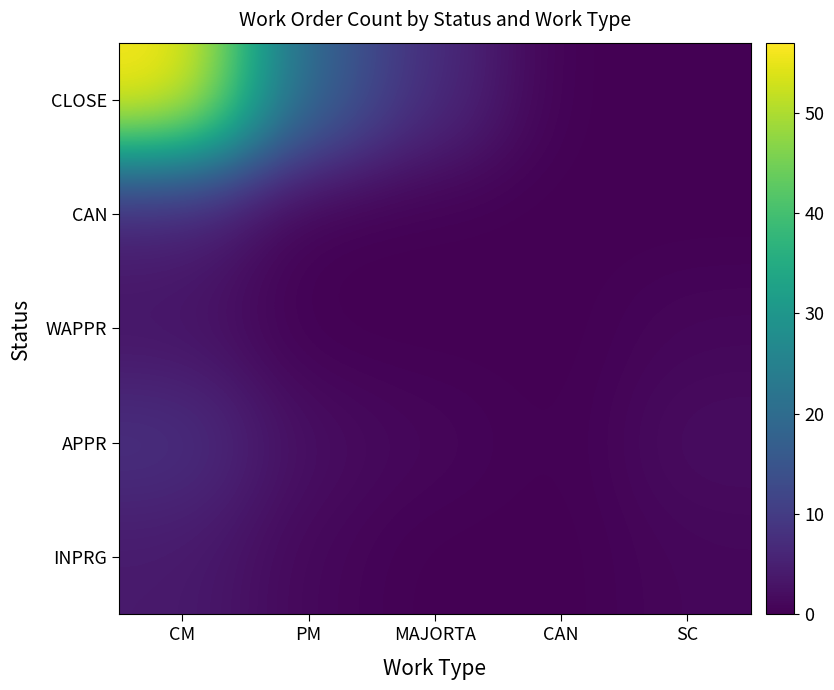

Count the number of data series in this chart.

5